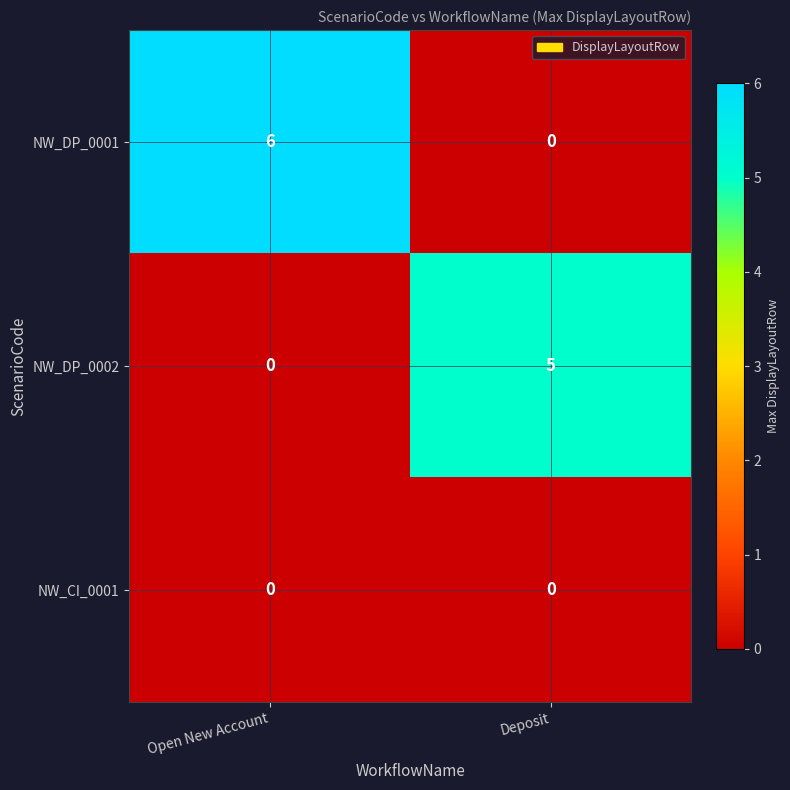

How many data points in NW_DP_0002 are less than 5?

1